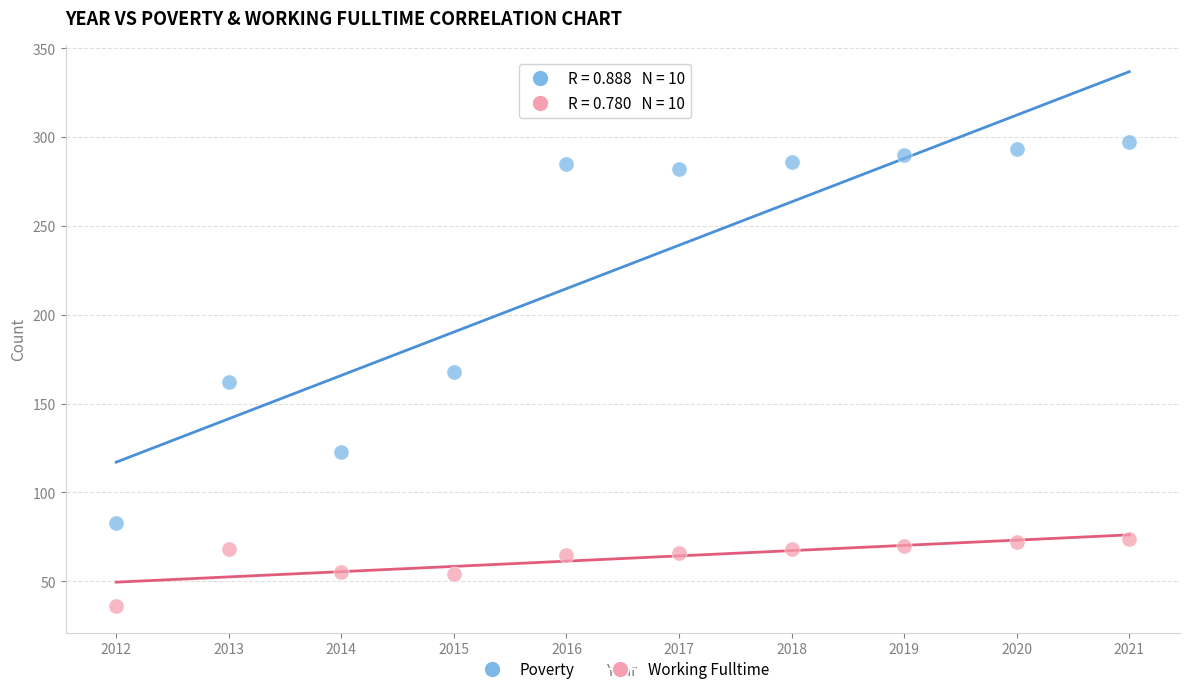

Across all data points, what is the range of Y values (max minus min)?

261